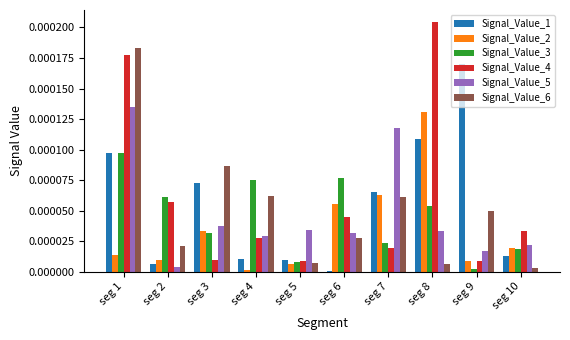

Is it true that Signal_Value_6 equals 0.0 at seg 10?

True